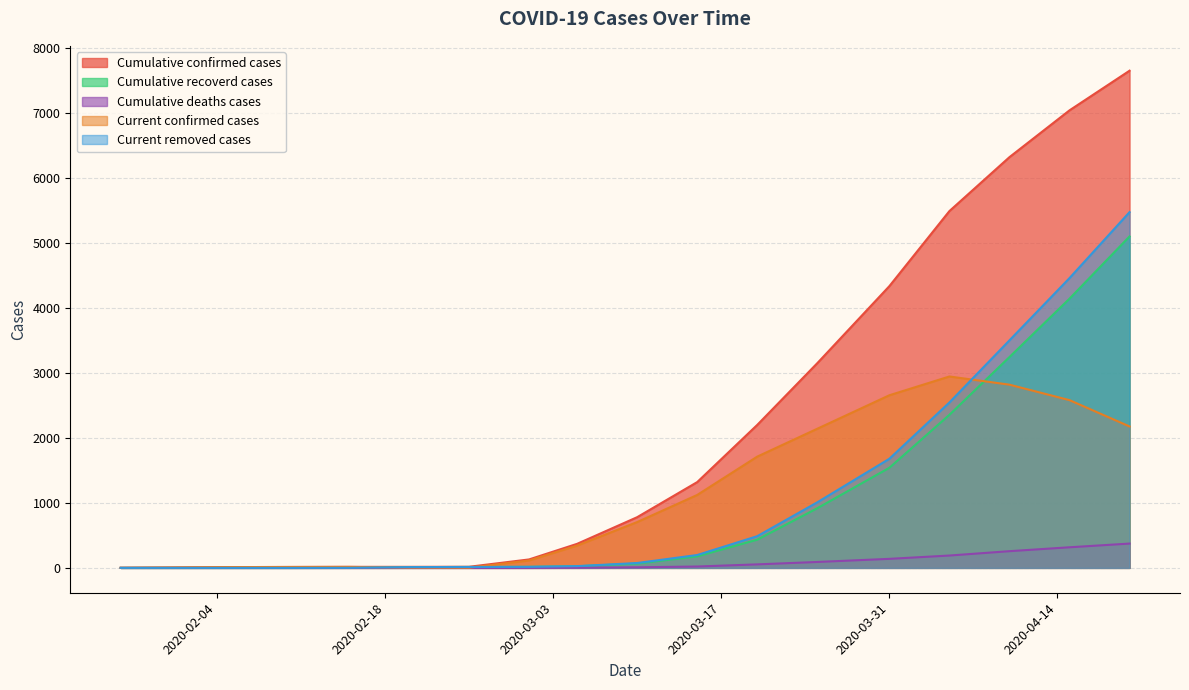

What are all the series names shown in the legend?

Cumulative confirmed cases, Cumulative recoverd cases, Cumulative deaths cases, Current confirmed cases, Current removed cases